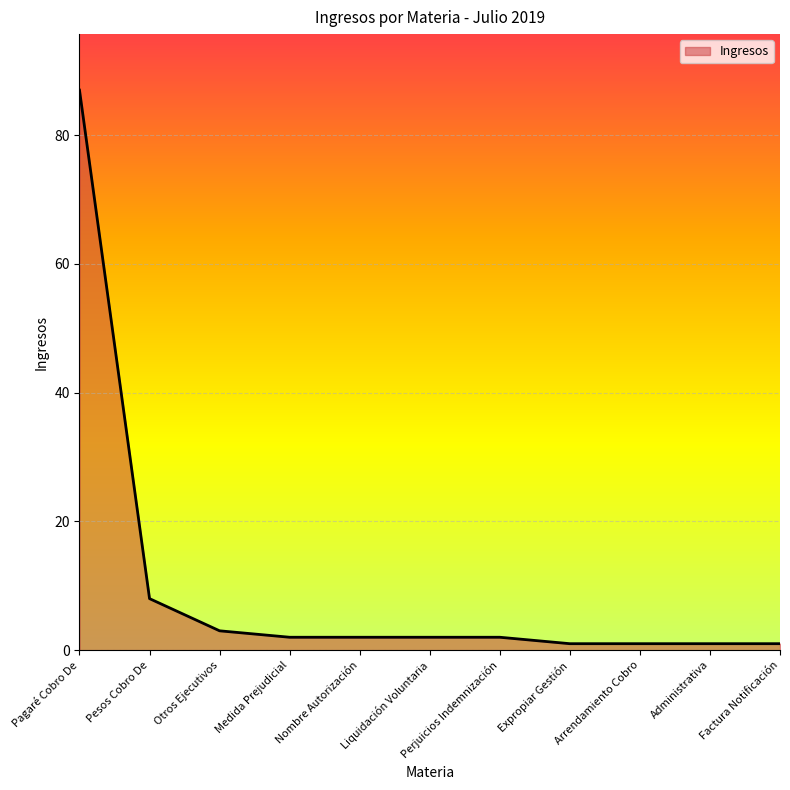

Between Pagaré Cobro De and Expropiar Gestión, which is larger?

Pagaré Cobro De